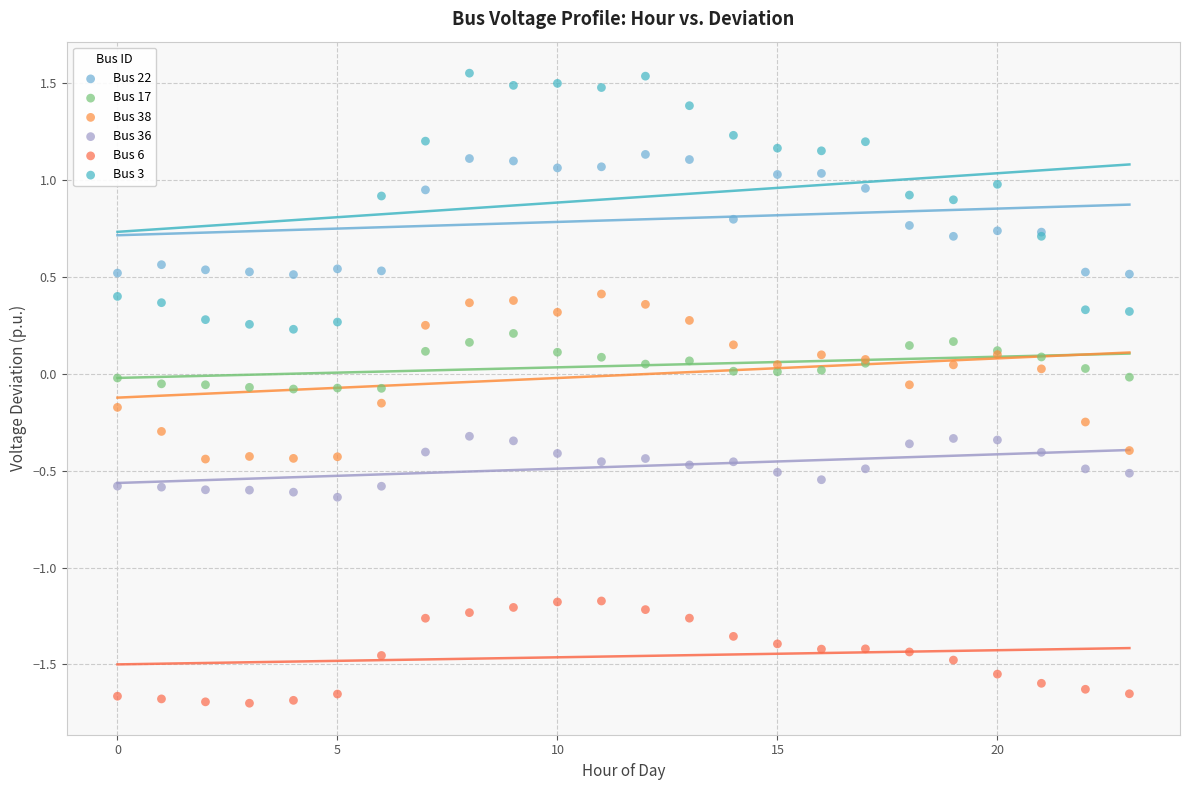

Which series has the widest spread of Y values?

Bus 3